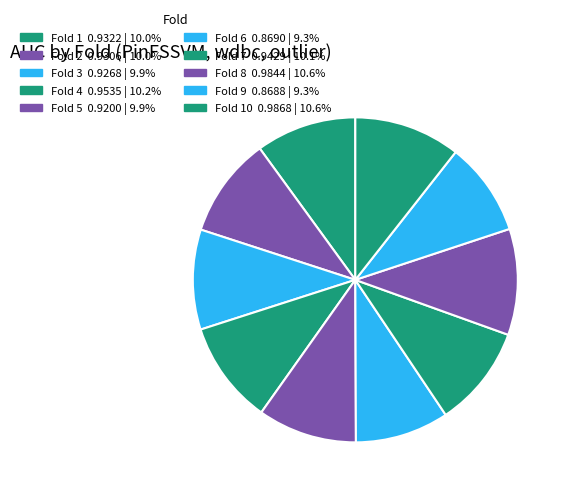

What is the smallest slice in the pie chart?

Fold 9